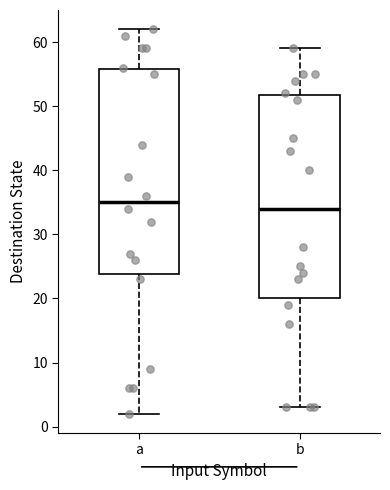

Where does the lower whisker of the box for b end on the y-axis? The values are not printed on the chart, so give them approximately, as read against the axis.

3